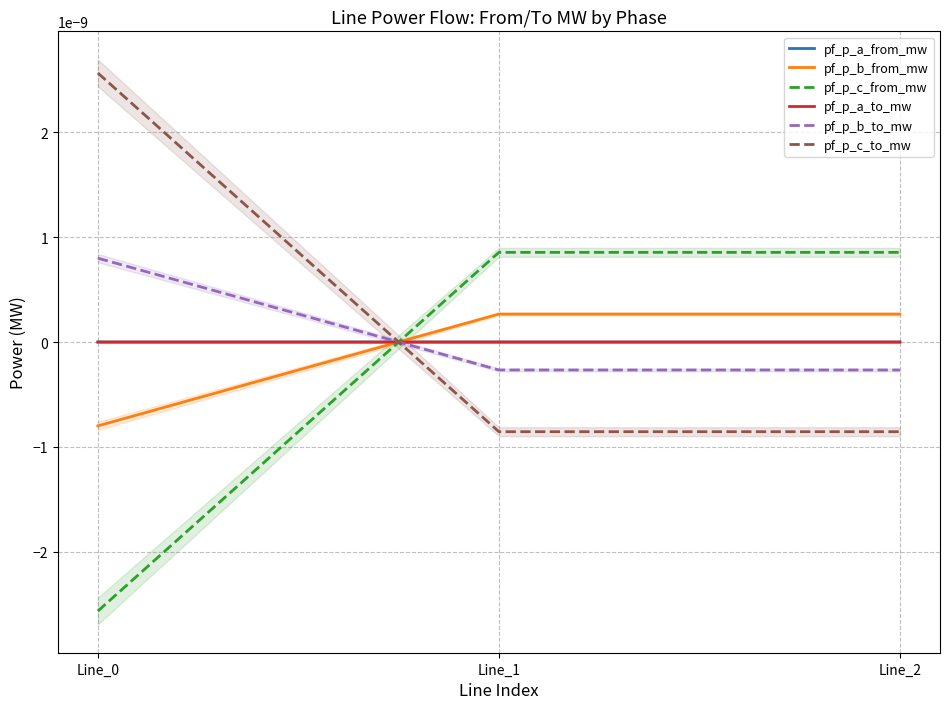

The pf_p_b_from_mw series shows 0.0 at Line_2. True or false?

False